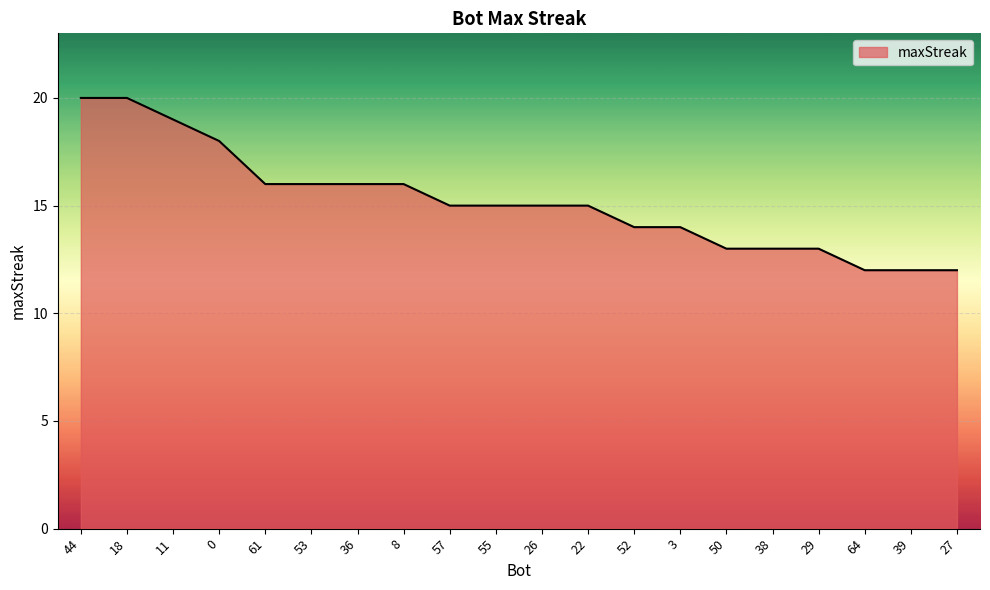

True or false: the data shows 14 at 52.

True